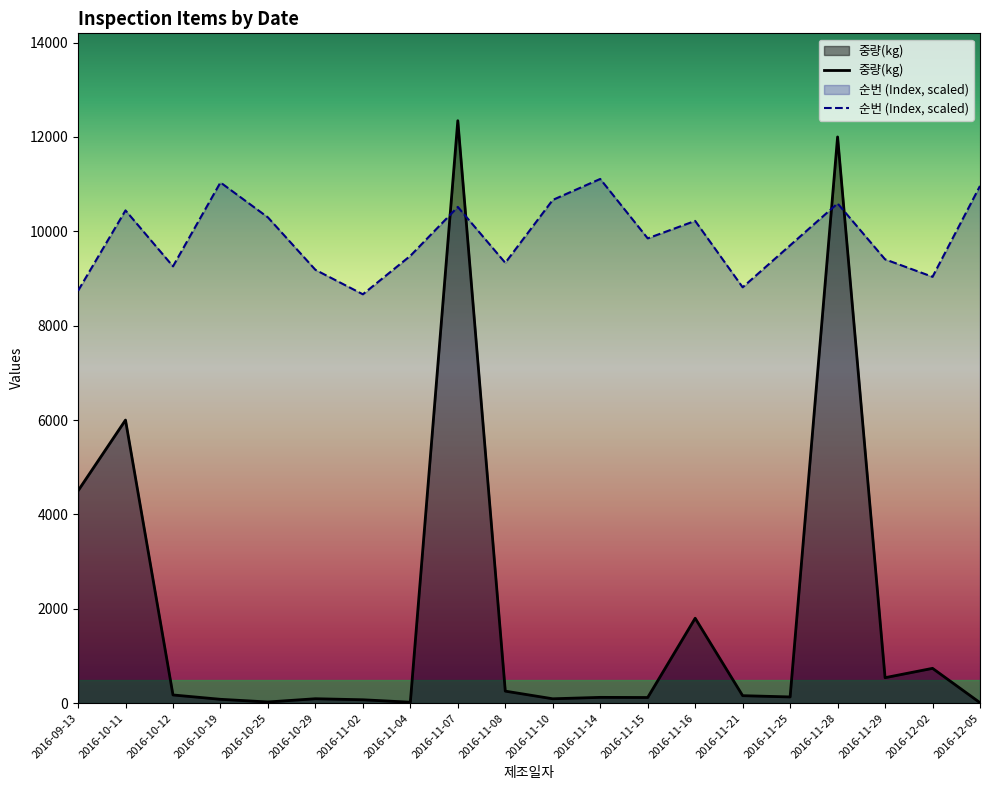

Does the chart display data point markers on the line(s)?

No